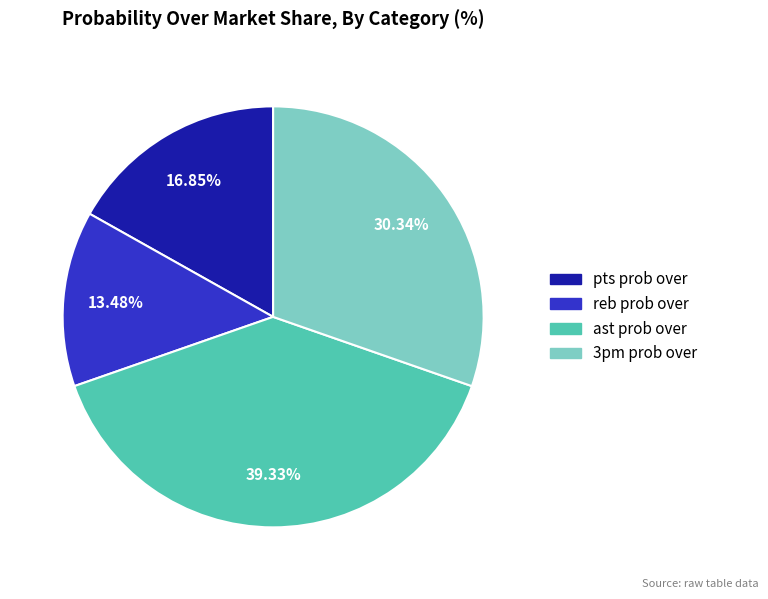

What percentage is the ast prob over slice, to the nearest percent?

39%